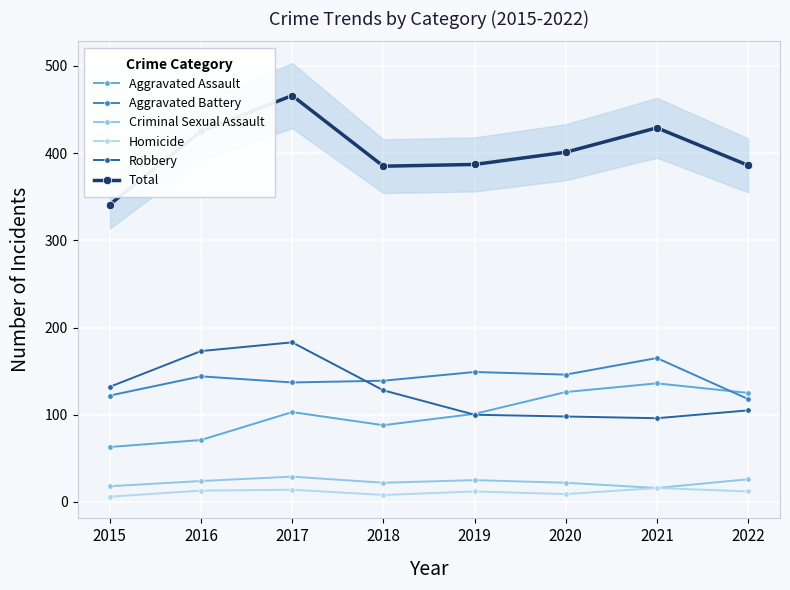

The Robbery series shows 43 at 2017. True or false?

False